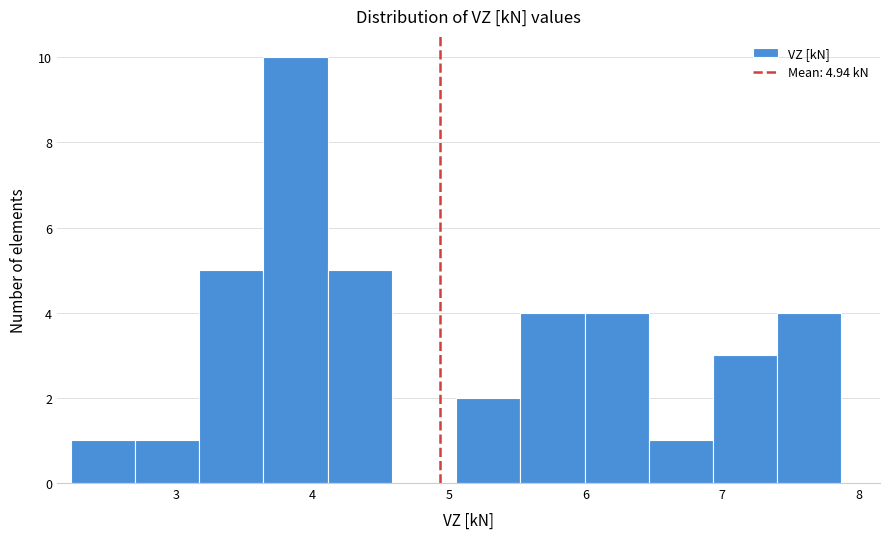

Over which range of the x-axis is the bar tallest?

3.6 to 4.1